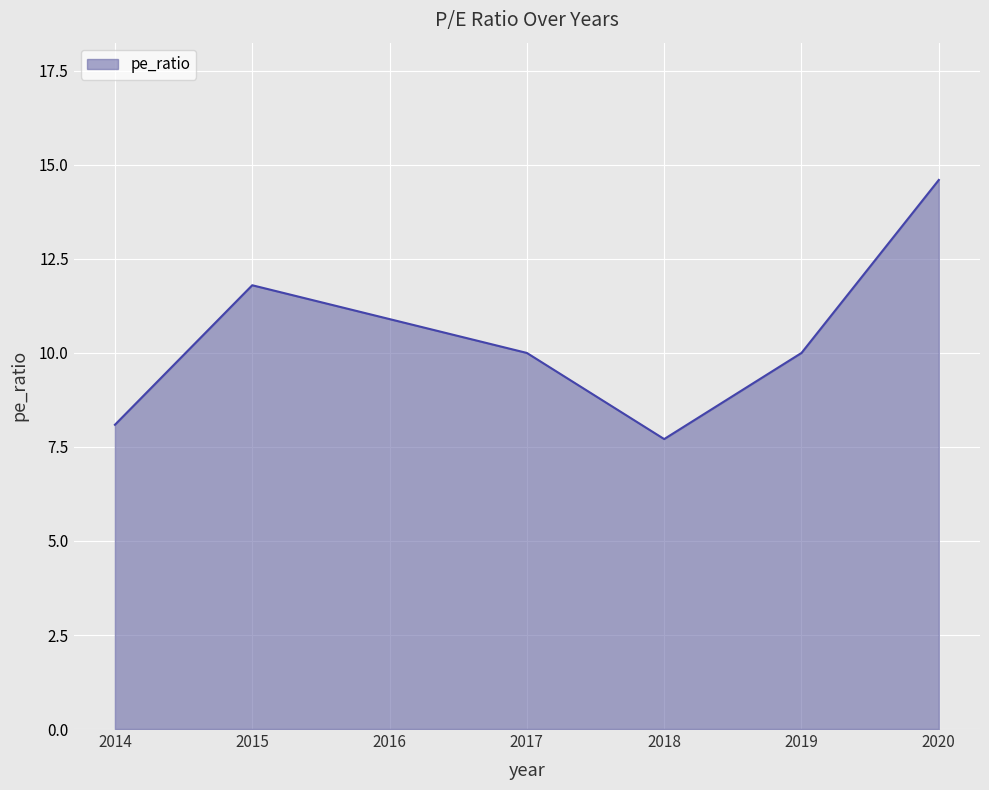

How many interior local valleys (lower than both neighbors) does the data have?

1